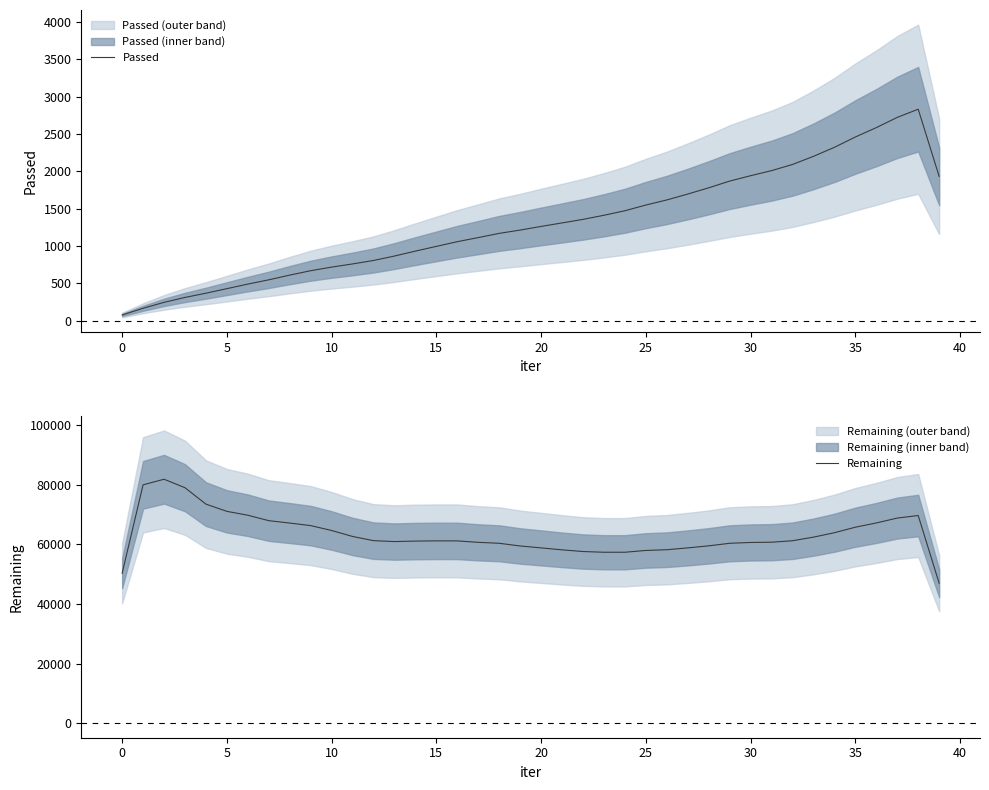

What is the difference between the Passed values at 36 and 35?

125.3